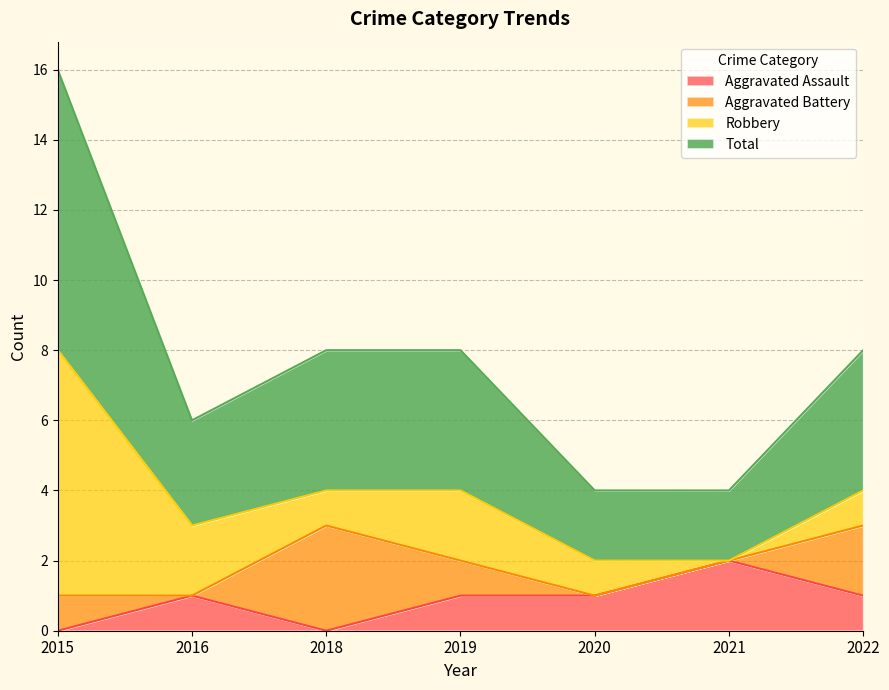

Is it true that Aggravated Assault equals 0 at 2022?

False